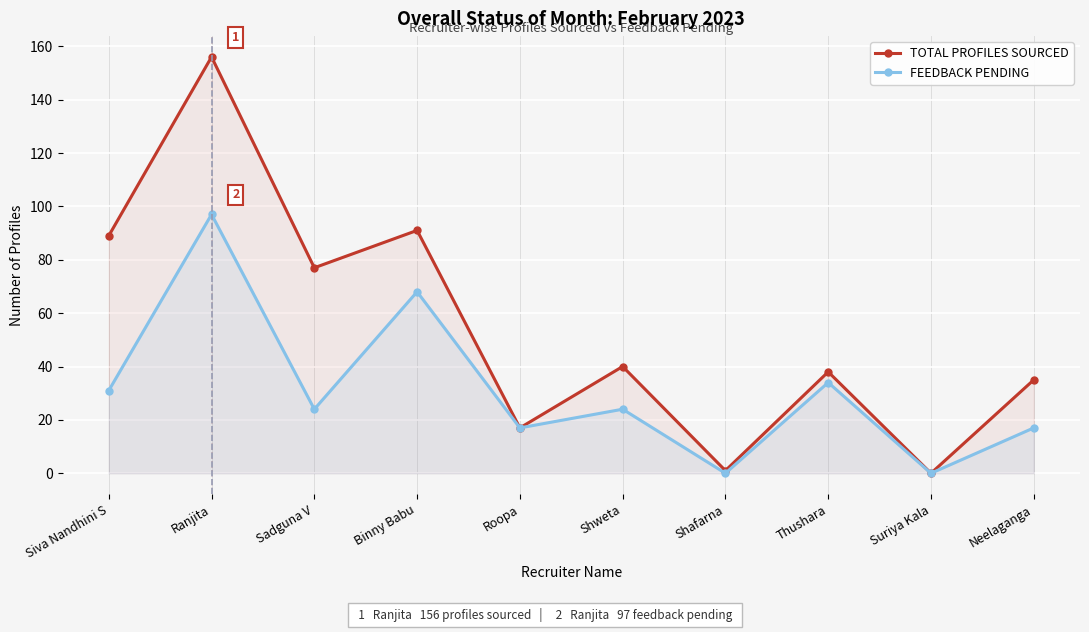

At which category does TOTAL PROFILES SOURCED reach its first local peak?

Ranjita